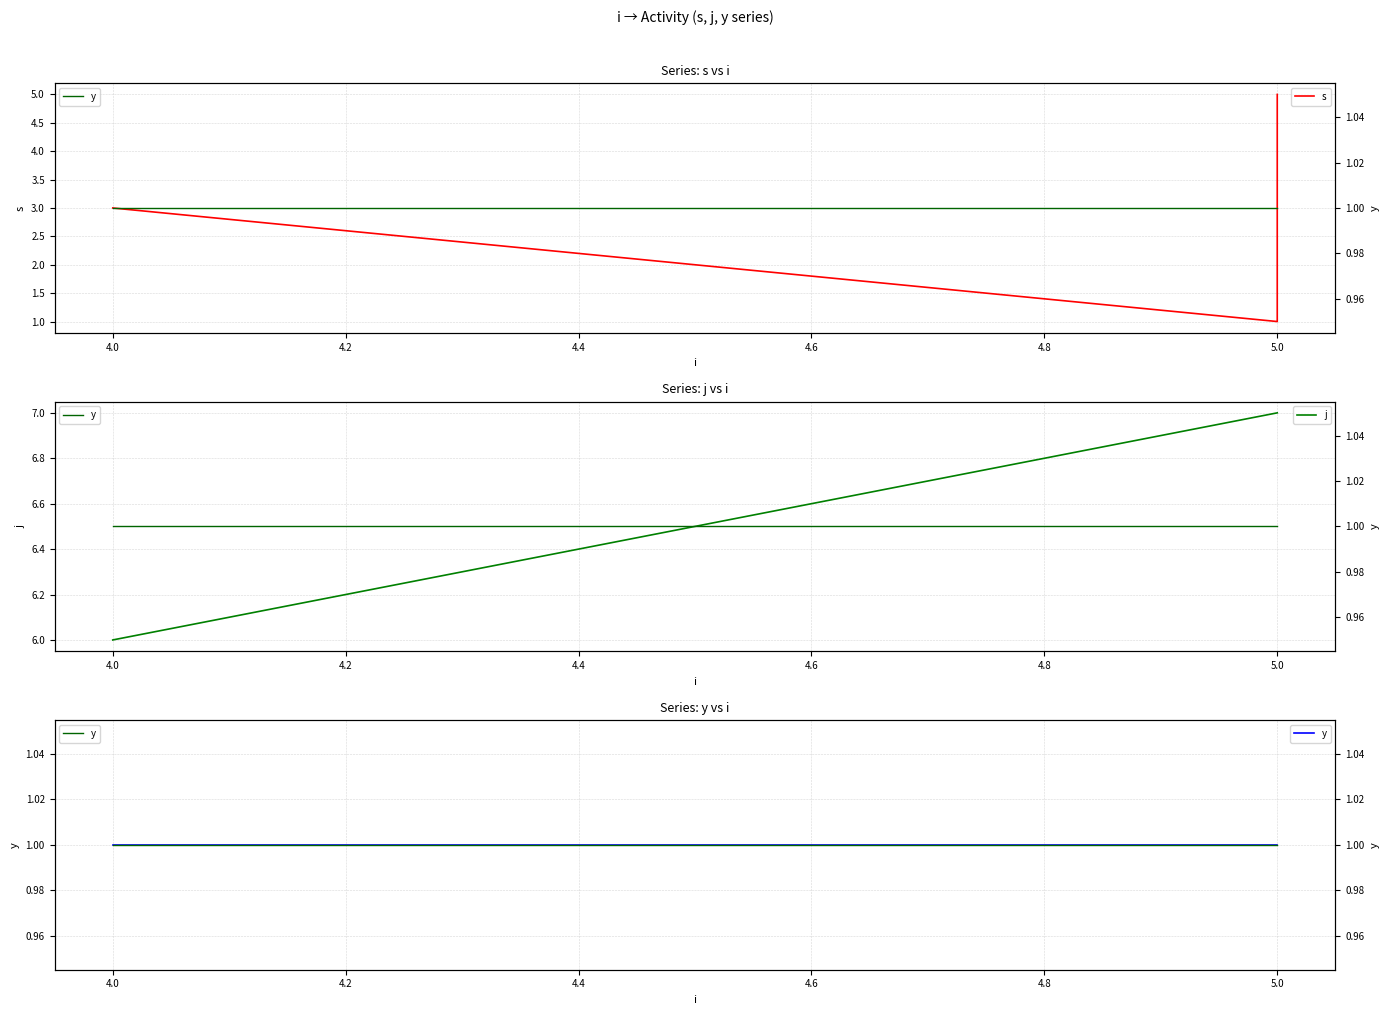

Which series changed the most between 4.2 and 4.8?

s